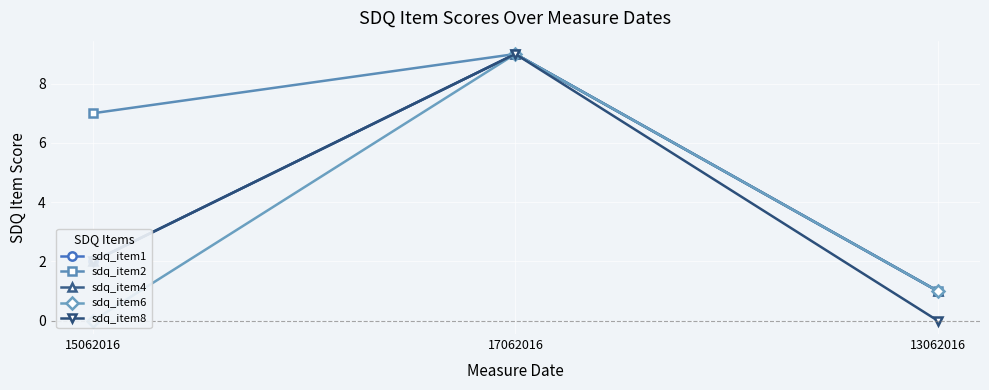

Between 17062016 and 15062016, which is larger?

17062016